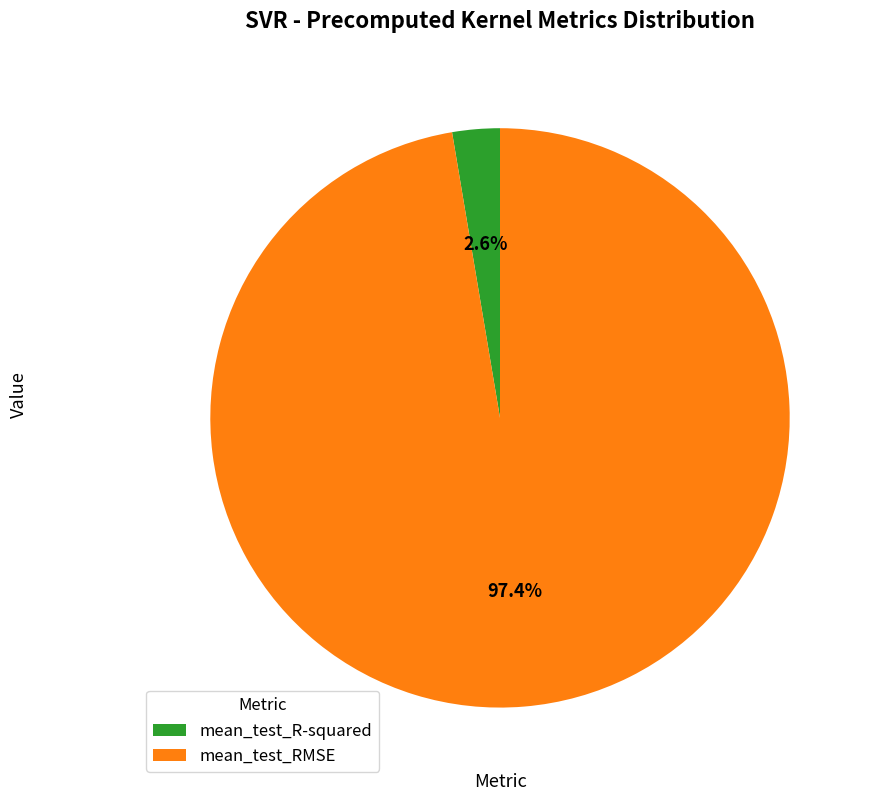

To the nearest percent, what portion does mean_test_RMSE represent?

97%